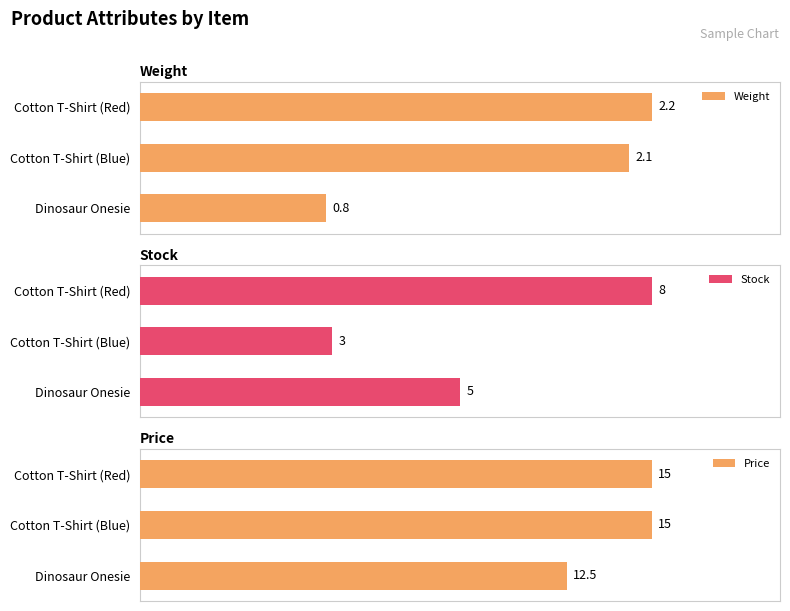

At which label is Price closest to 13?

Dinosaur Onesie